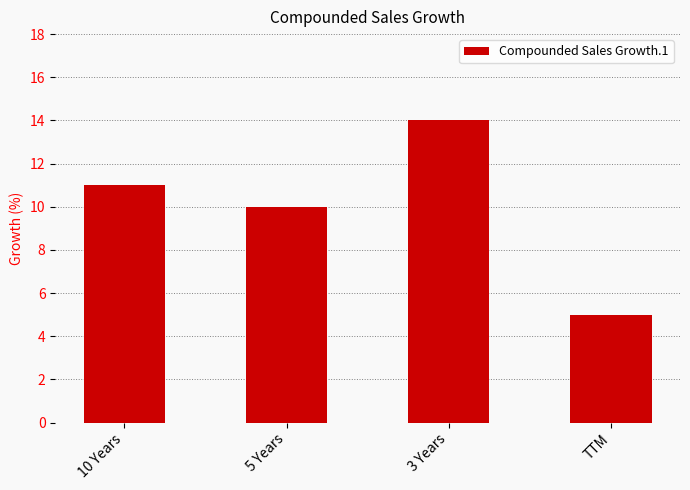

Where is the data nearest to the value 9?

5 Years